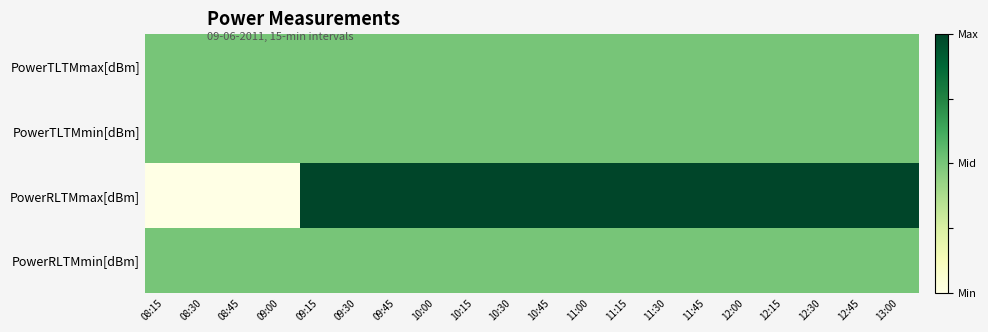

Reading right to left, list all the values displayed in this chart.

PowerTLTMmax[dBm]: 13:00=0.5	12:45=0.5	12:30=0.5	12:15=0.5	12:00=0.5	11:45=0.5	11:30=0.5	11:15=0.5	11:00=0.5	10:45=0.5	10:30=0.5	10:15=0.5	10:00=0.5	09:45=0.5	09:30=0.5	09:15=0.5	09:00=0.5	08:45=0.5	08:30=0.5	08:15=0.5
PowerTLTMmin[dBm]: 13:00=0.5	12:45=0.5	12:30=0.5	12:15=0.5	12:00=0.5	11:45=0.5	11:30=0.5	11:15=0.5	11:00=0.5	10:45=0.5	10:30=0.5	10:15=0.5	10:00=0.5	09:45=0.5	09:30=0.5	09:15=0.5	09:00=0.5	08:45=0.5	08:30=0.5	08:15=0.5
PowerRLTMmax[dBm]: 13:00=1.0	12:45=1.0	12:30=1.0	12:15=1.0	12:00=1.0	11:45=1.0	11:30=1.0	11:15=1.0	11:00=1.0	10:45=1.0	10:30=1.0	10:15=1.0	10:00=1.0	09:45=1.0	09:30=1.0	09:15=1.0	09:00=0.0	08:45=0.0	08:30=0.0	08:15=0.0
PowerRLTMmin[dBm]: 13:00=0.5	12:45=0.5	12:30=0.5	12:15=0.5	12:00=0.5	11:45=0.5	11:30=0.5	11:15=0.5	11:00=0.5	10:45=0.5	10:30=0.5	10:15=0.5	10:00=0.5	09:45=0.5	09:30=0.5	09:15=0.5	09:00=0.5	08:45=0.5	08:30=0.5	08:15=0.5